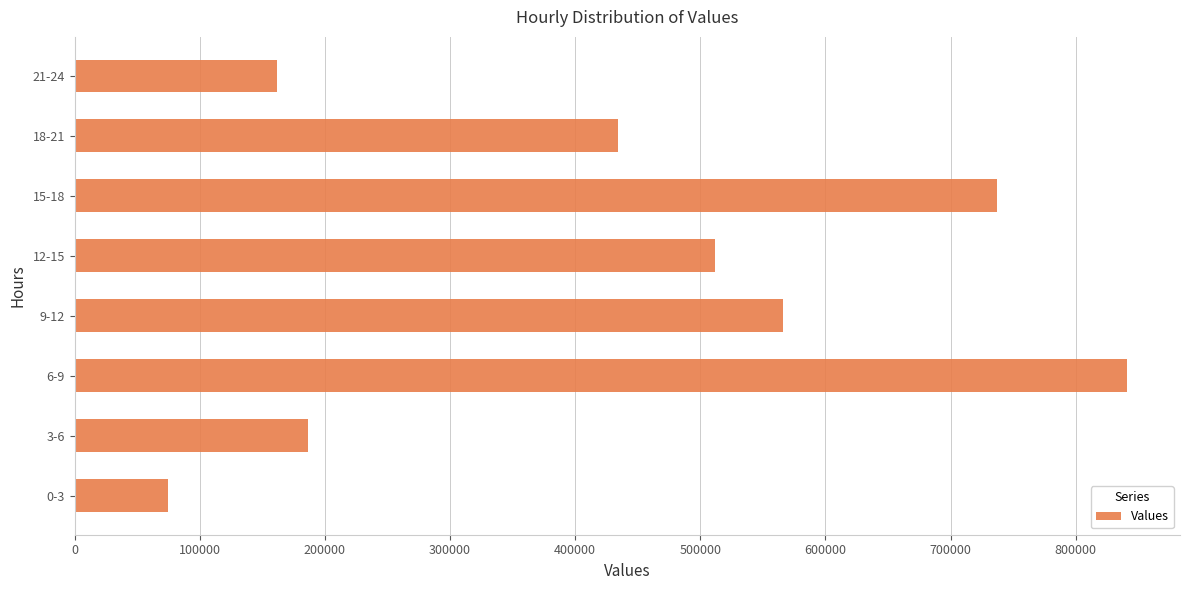

What is the greatest value displayed?

841288